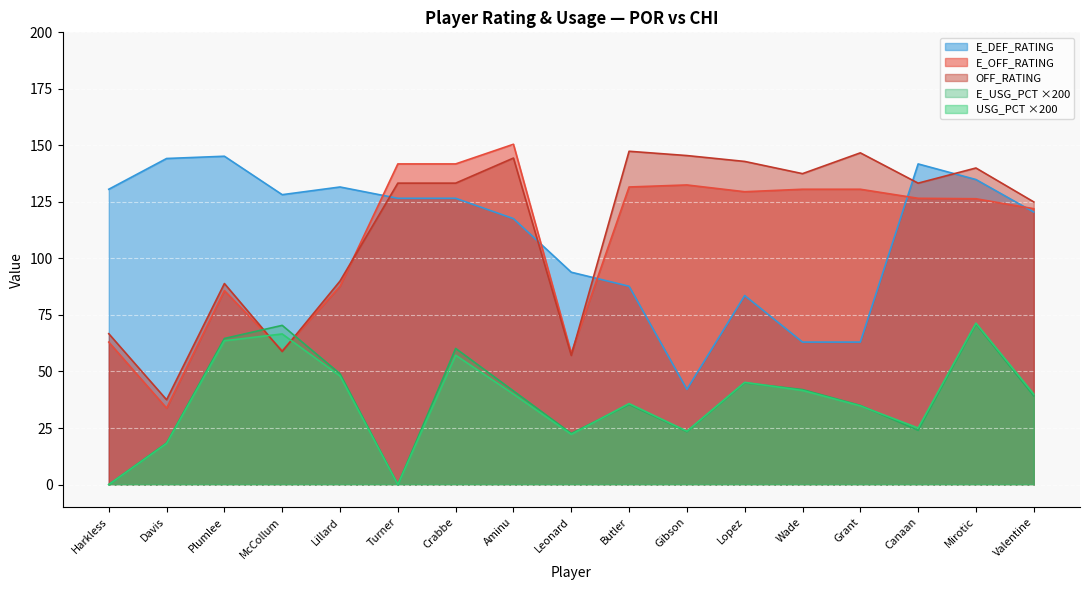

Reading left to right, extract all data points from this chart.

E_OFF_RATING: 63.0	33.8	85.8	59.2	87.7	141.8	141.8	150.5	58.1	131.6	132.5	129.5	130.6	130.6	126.6	126.4	122.0
OFF_RATING: 66.7	37.5	88.9	58.8	90.0	133.3	133.3	144.4	57.1	147.4	145.5	142.9	137.5	146.7	133.3	140.0	125.0
E_DEF_RATING: 130.6	144.2	145.2	128.2	131.6	126.6	126.6	117.6	93.9	87.7	42.1	83.6	63.0	63.0	141.8	134.9	120.5
USG_PCT: 0.0	18.2	63.6	66.6	48.0	0.0	57.2	40.0	22.2	35.8	23.6	45.2	41.6	34.8	25.0	71.4	40.0
E_USG_PCT: 0.0	18.4	64.6	70.4	49.0	0.0	60.2	41.4	22.6	35.4	23.4	45.0	42.0	35.0	24.0	71.0	39.2